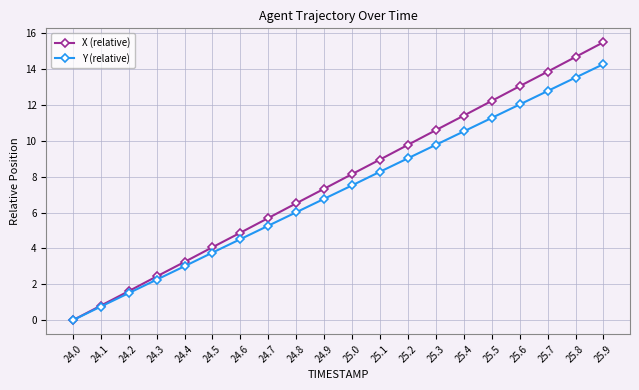

At 24.5, list the series in order from smallest to largest.

Y (relative), X (relative)